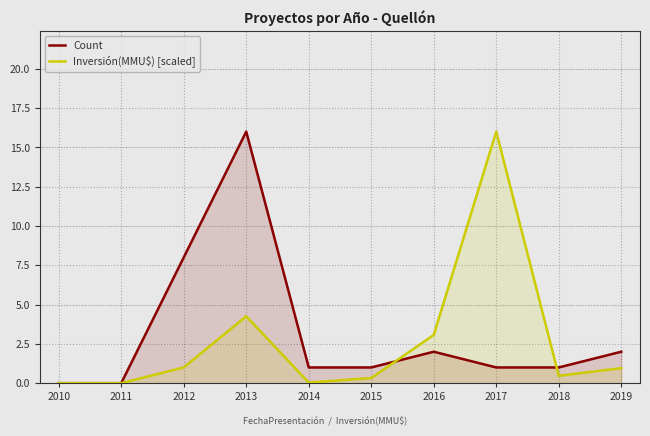

What are all the series names shown in the legend?

Count, Inversión(MMU$) [scaled]